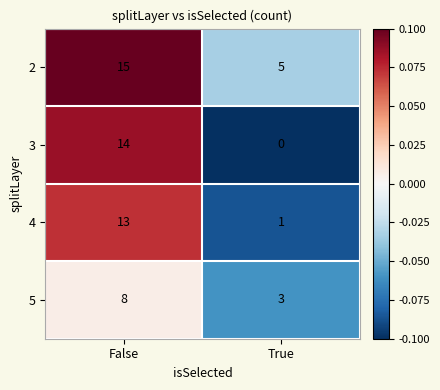

At which label does 3 reach its peak?

False